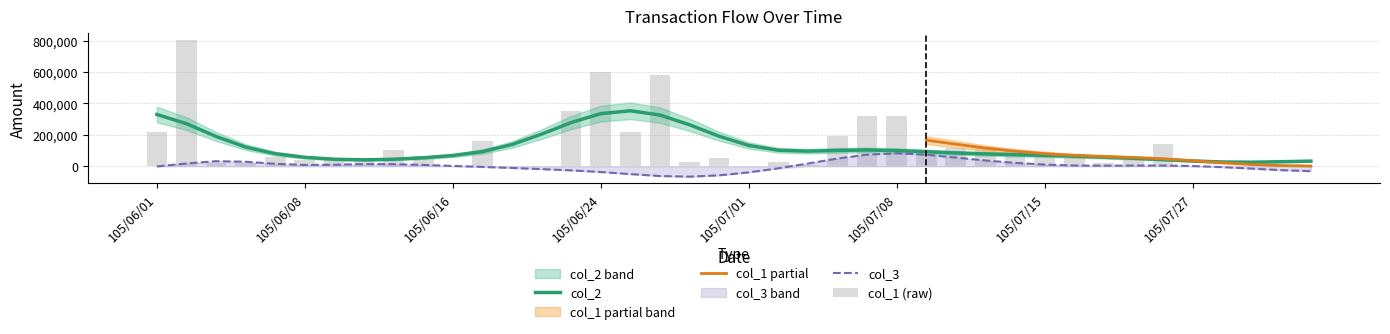

What is the maximum value for col_3?

82747.6